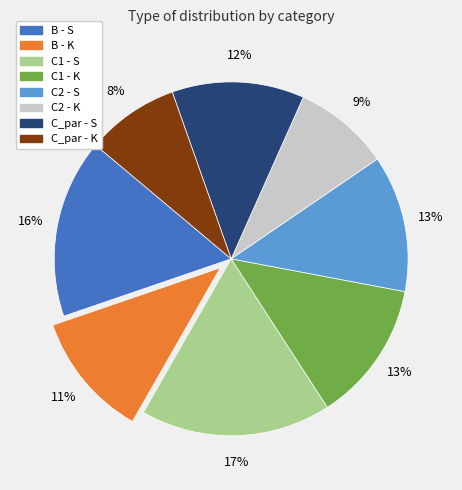

How many segments does this pie chart have?

8